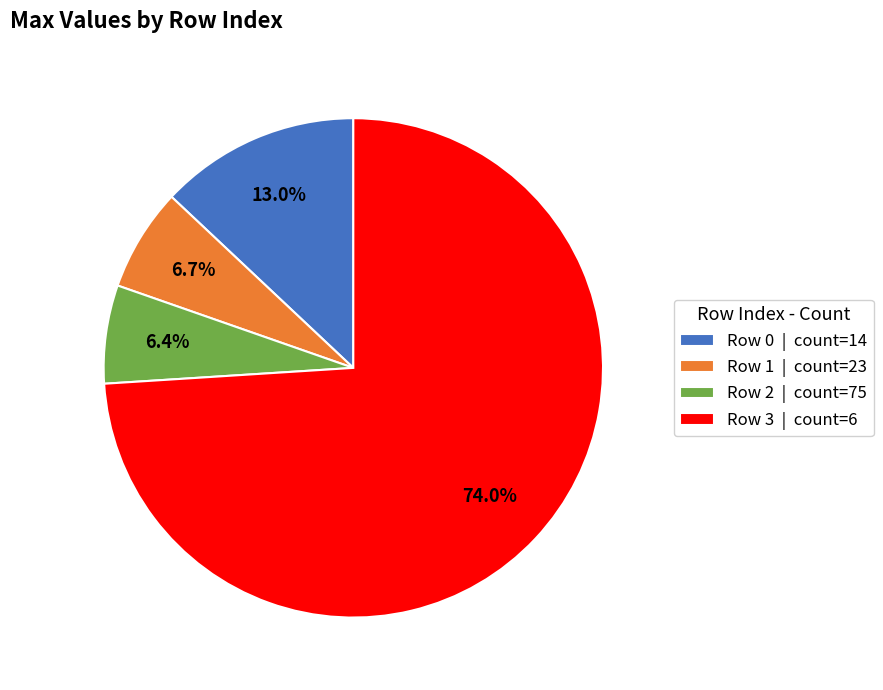

How many segments does this pie chart have?

4